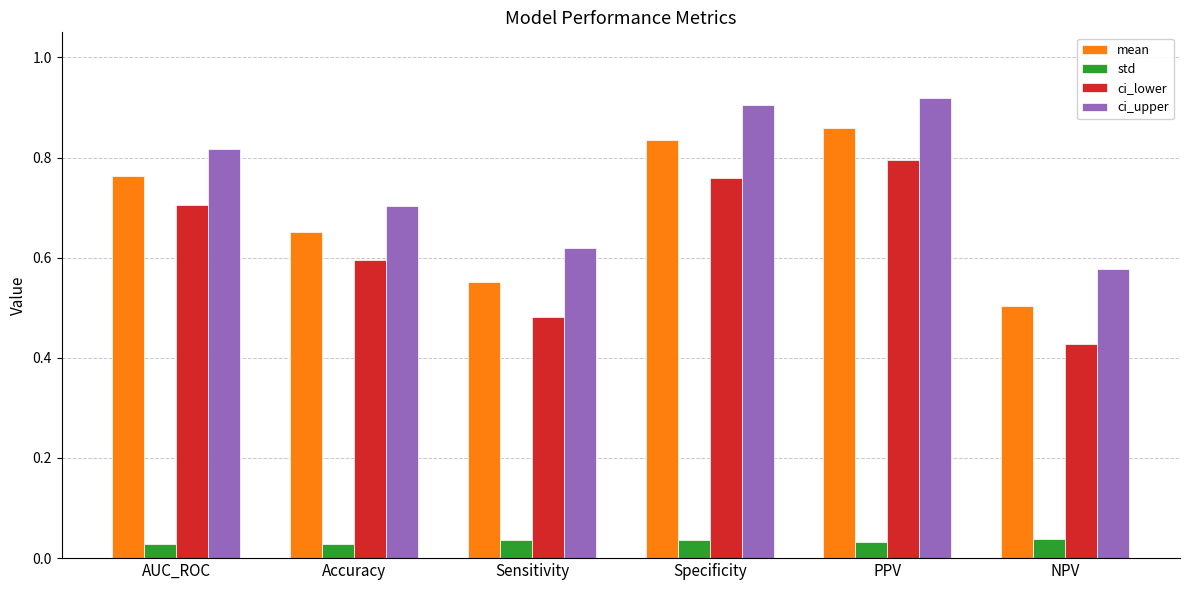

What are all the series names shown in the legend?

mean, std, ci_lower, ci_upper